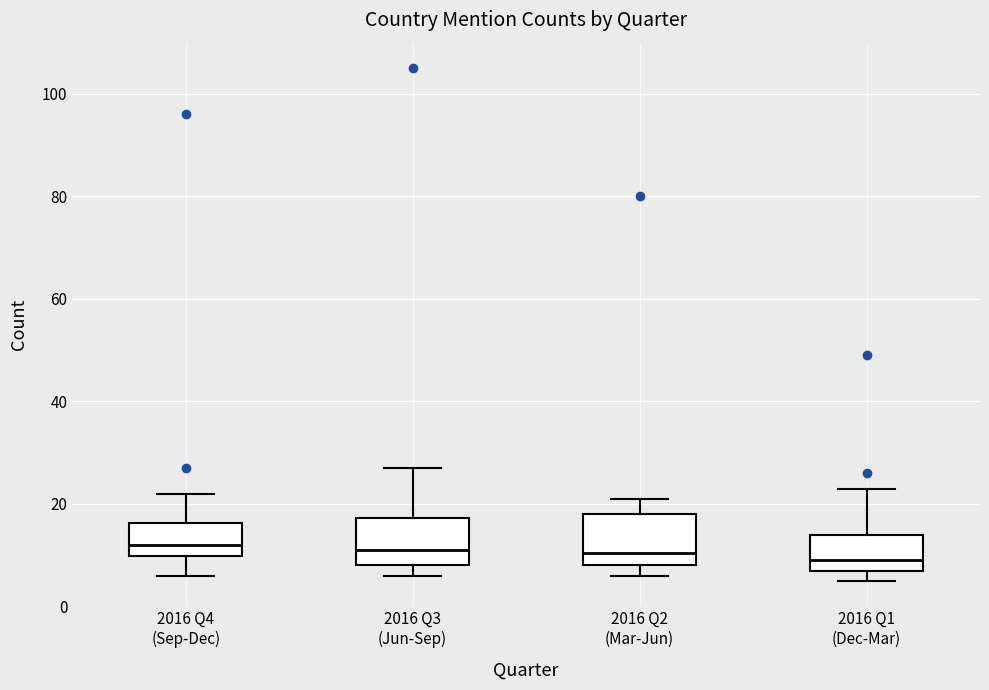

Where does the upper whisker of the box for 2016 Q2 (Mar-Jun) end on the y-axis? The values are not printed on the chart, so give them approximately, as read against the axis.

22